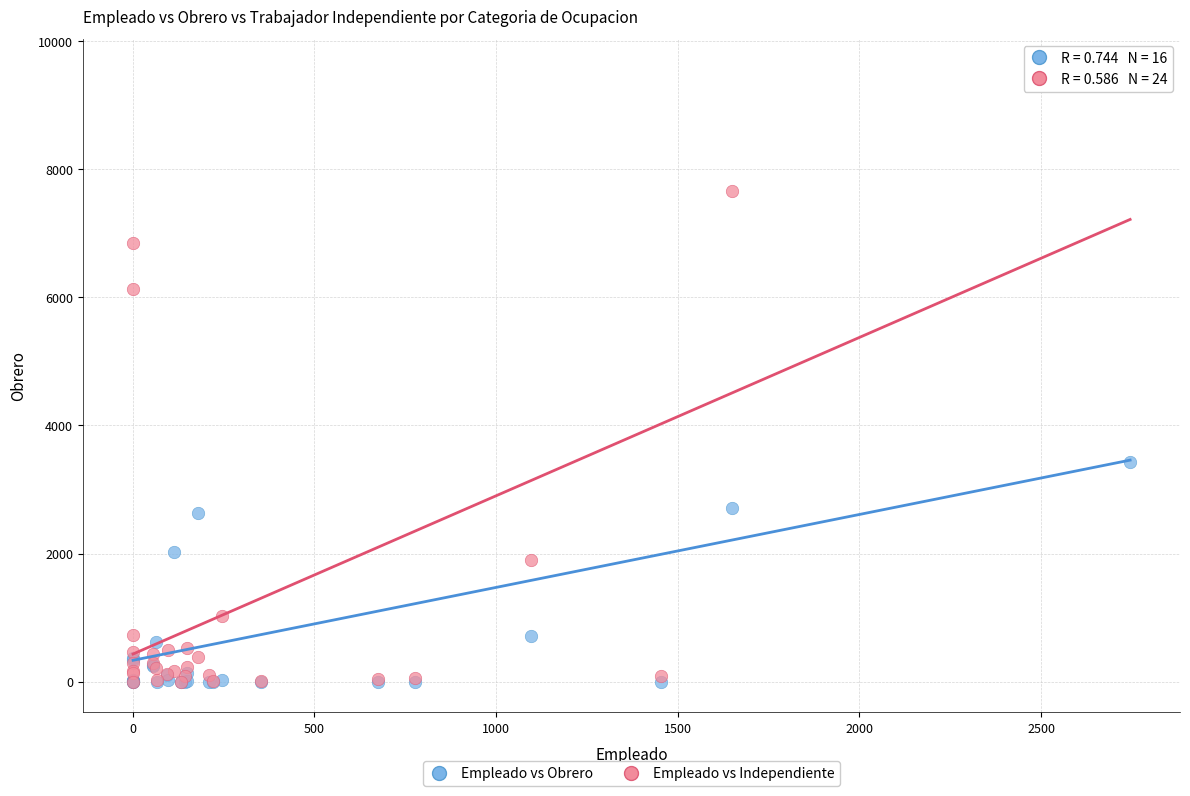

In the Empleado vs Obrero series, what Y value is closest to 1713?

2017